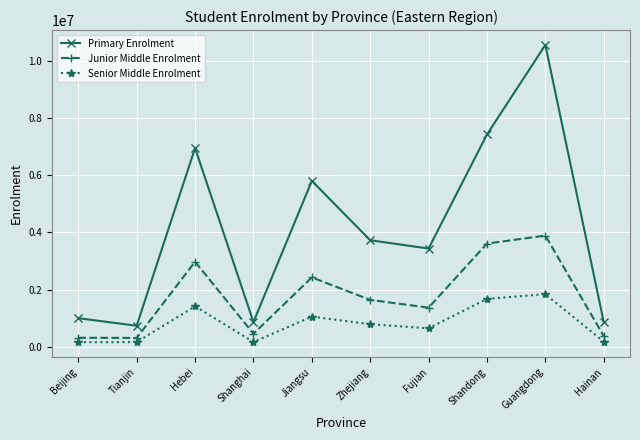

Where is the first local maximum for Senior Middle Enrolment?

Hebei